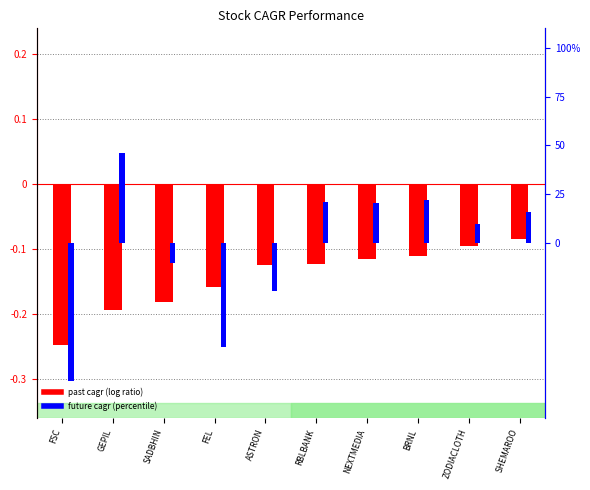

What is the difference between the second highest and second lowest values in the future_performance_cagr_x series?

75.5